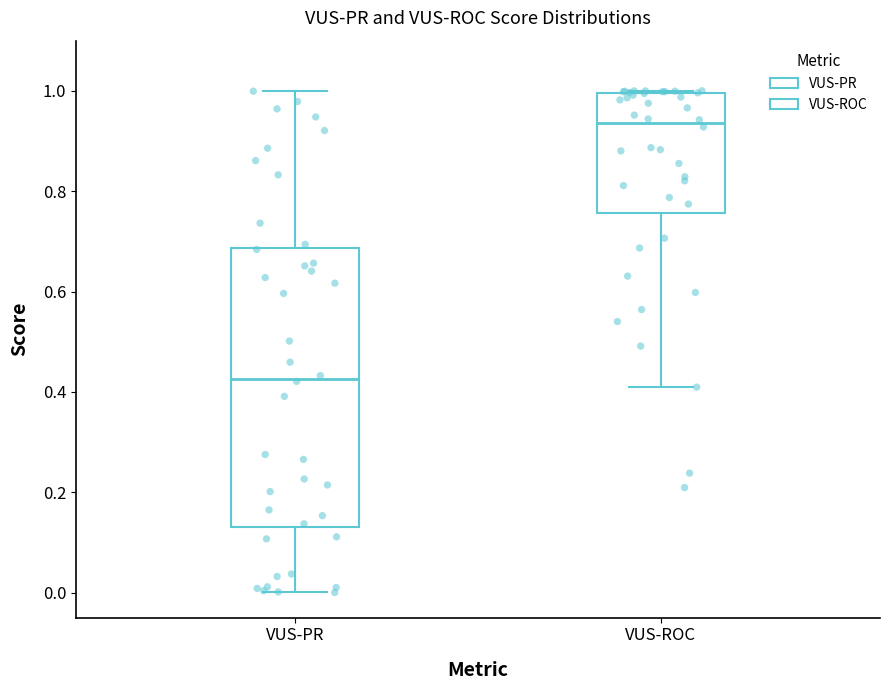

Which box is the tallest, from its lower edge to its upper edge?

VUS-PR